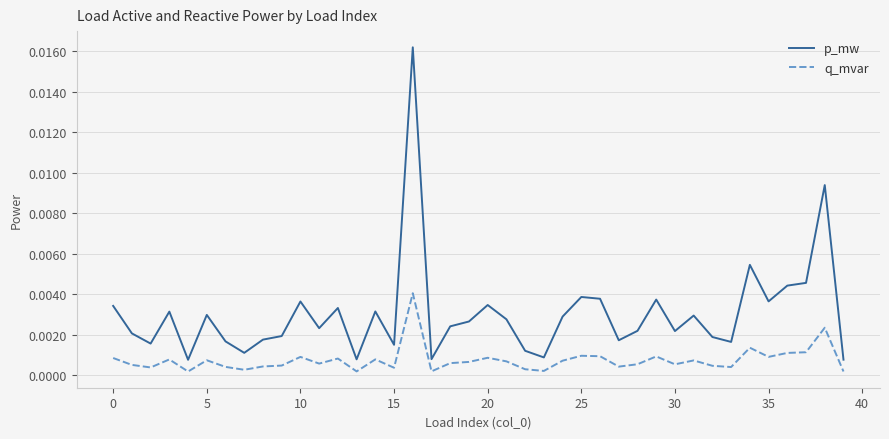

List the series in order of their overall mean, lowest first.

q_mvar, p_mw